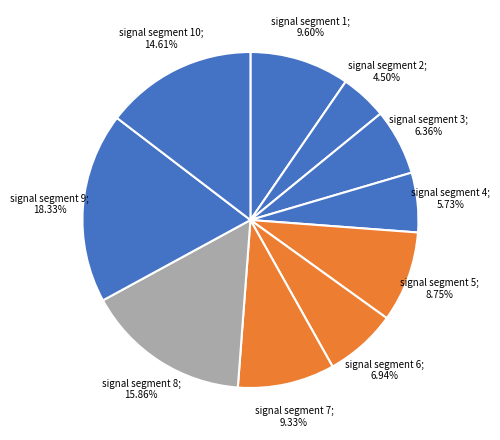

How many slices are in this pie chart?

10